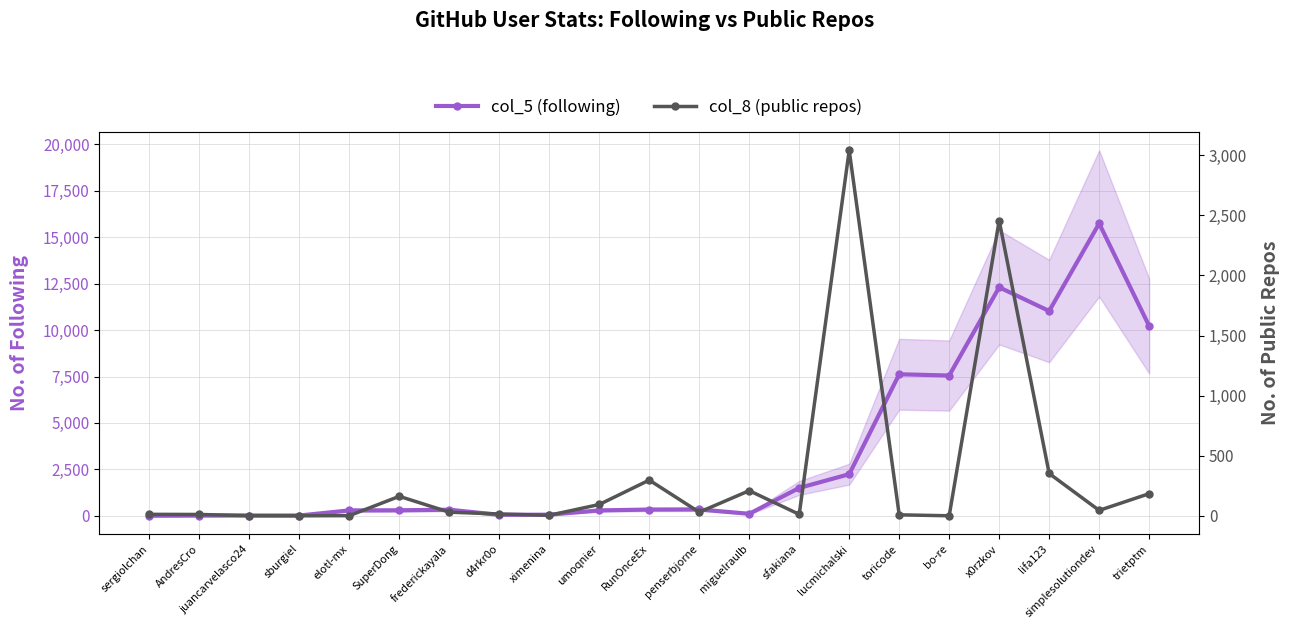

Reading right to left, extract all data points from this chart.

col_5 (following): trietptm=10221.3	simplesolutiondev=15741.0	lifa123=11027.0	x0rzkov=12304.3	bo-re=7552.7	toricode=7621.7	lucmichalski=2241.0	sfakiana=1501.3	miguelraulb=108.0	penserbjorne=343.7	RunOnceEx=337.0	umoqnier=291.3	ximenina=60.7	d4rkr0o=51.3	frederickayala=327.7	SuperDong=297.3	elotl-mx=290.7	sburgiel=16.3	juancarvelasco24=15.3	AndresCro=10.7	sergiolchan=1.7
col_8 (public repos): trietptm=184.0	simplesolutiondev=45.0	lifa123=352.0	x0rzkov=2457.0	bo-re=0.0	toricode=8.0	lucmichalski=3041.0	sfakiana=12.0	miguelraulb=209.0	penserbjorne=30.0	RunOnceEx=297.0	umoqnier=94.0	ximenina=4.0	d4rkr0o=15.0	frederickayala=30.0	SuperDong=162.0	elotl-mx=1.0	sburgiel=0.0	juancarvelasco24=1.0	AndresCro=11.0	sergiolchan=12.0